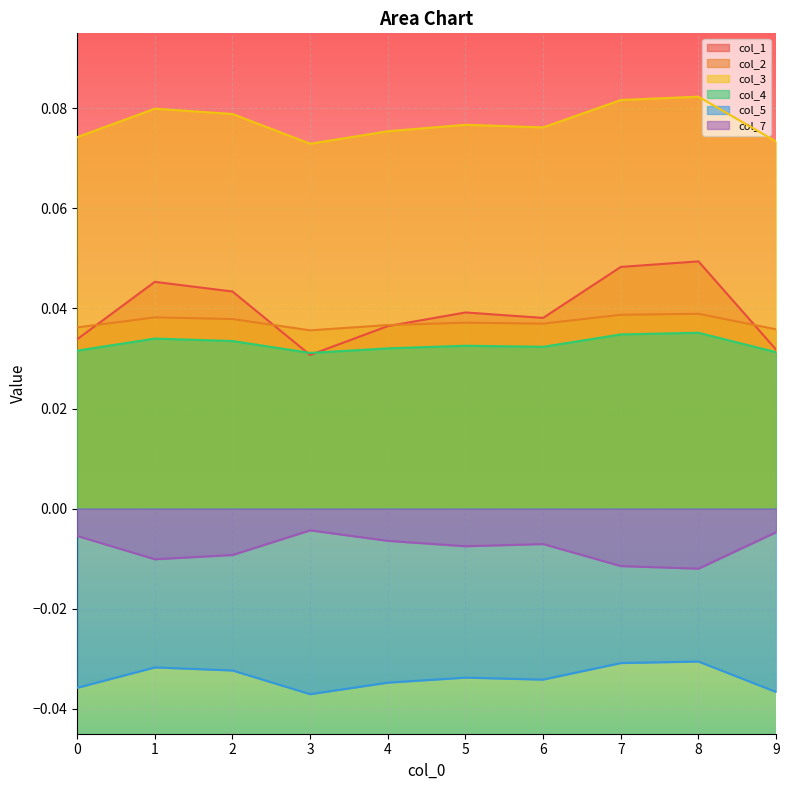

At which label is col_1 closest to 0?

3